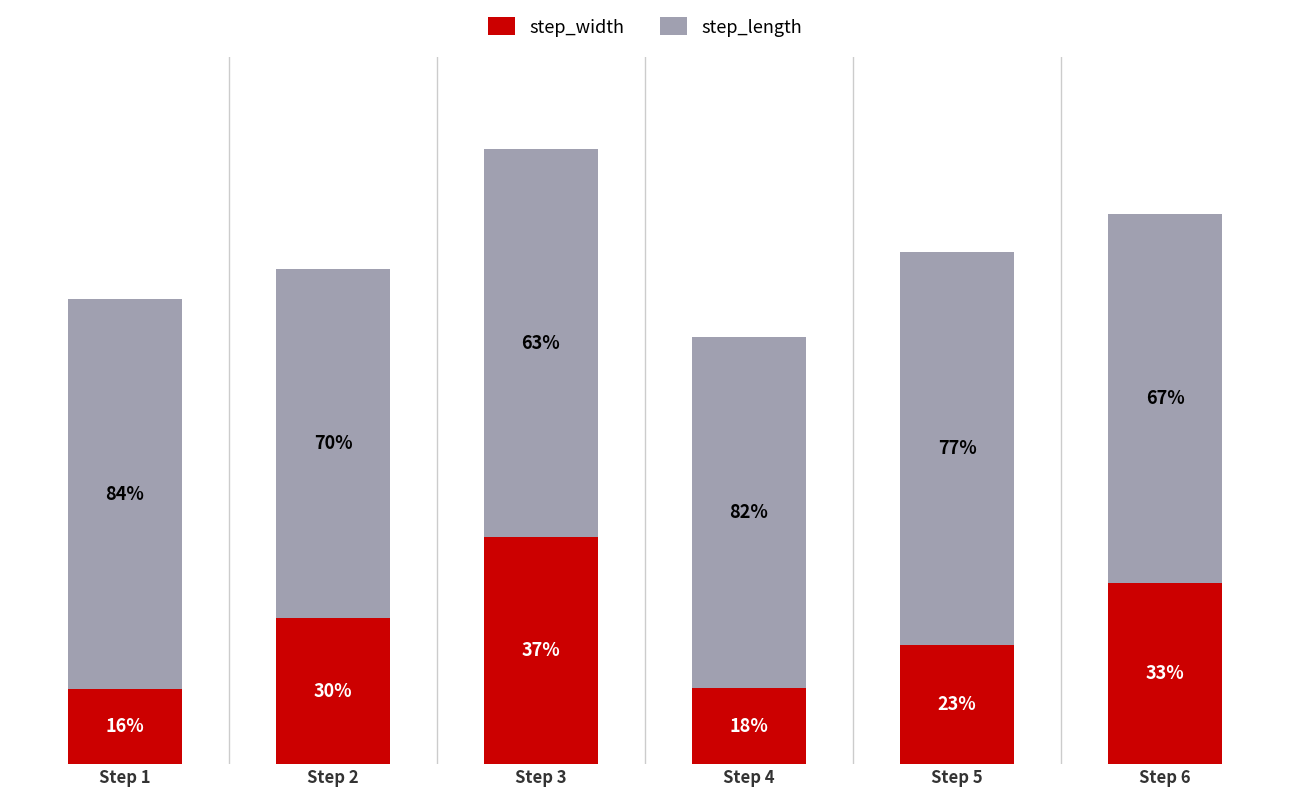

What are all the series names shown in the legend?

step_width, step_length